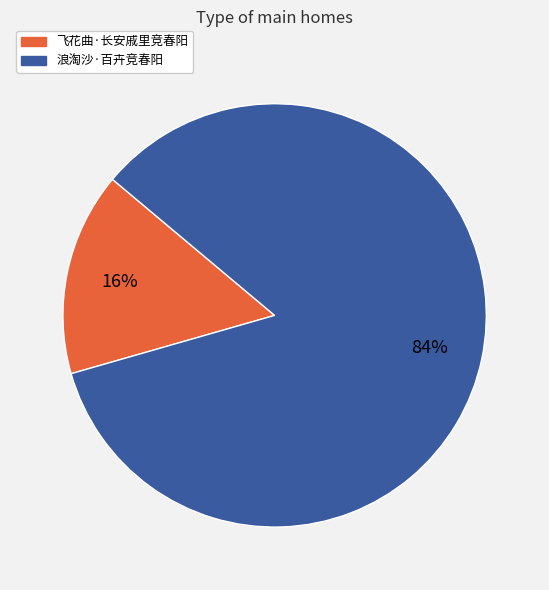

Is the sum of 浪淘沙·百卉竞春阳 and 飞花曲·长安戚里竞春阳 greater than half?

Yes